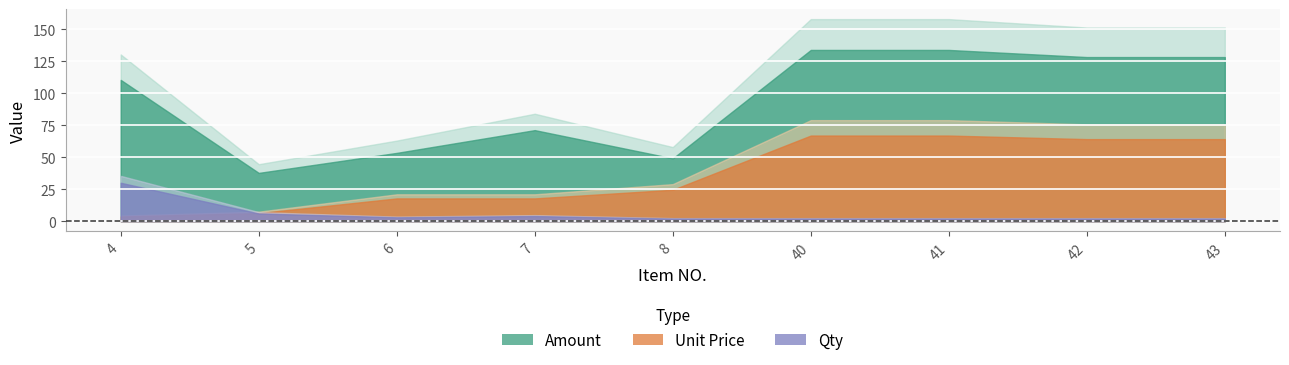

At which category is the sum across all series the highest?

40